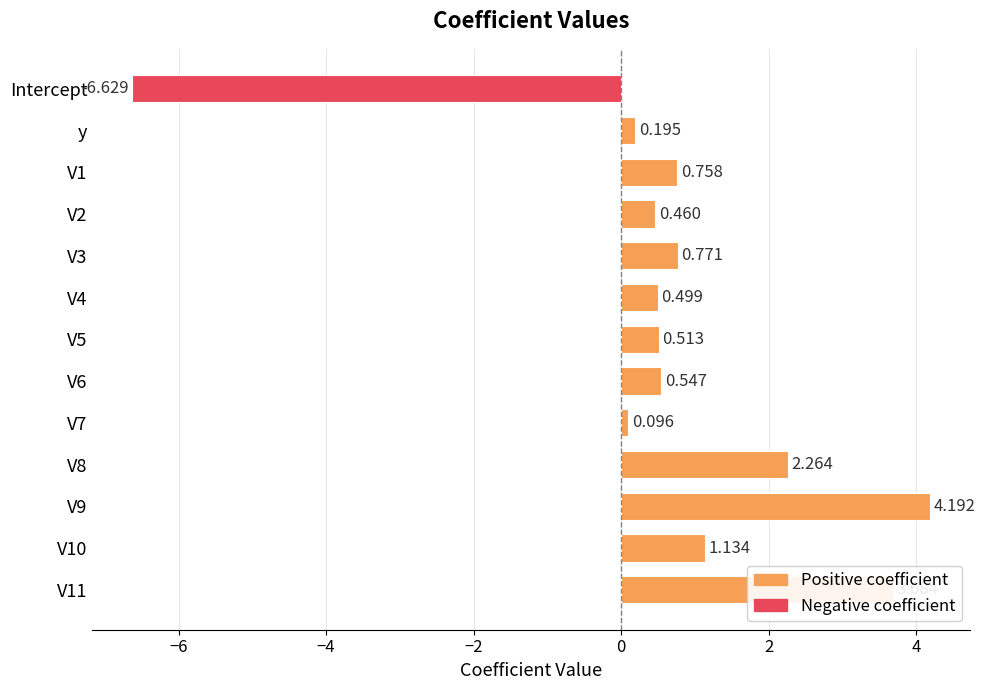

Count the number of data series in this chart.

1